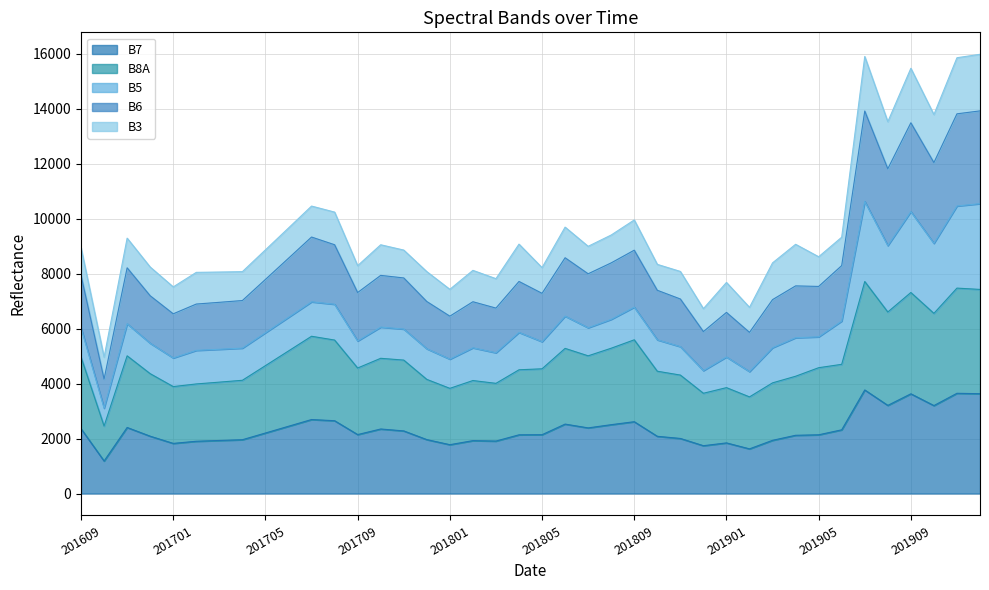

What is the highest value of the B7 series?

3767